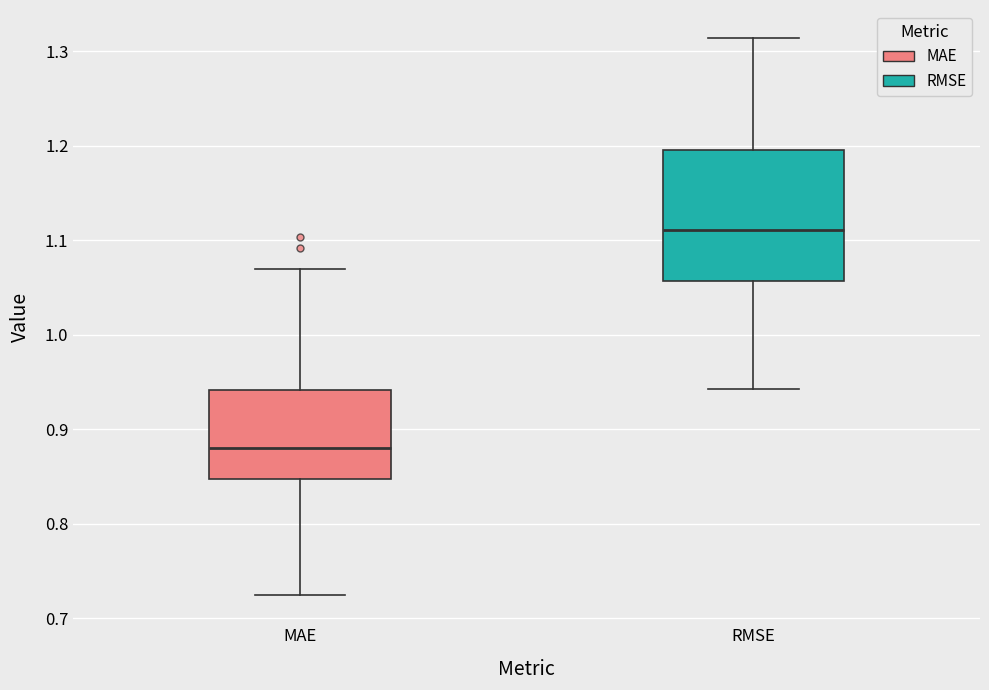

Comparing the boxes themselves (not the whiskers), which one is the tallest?

RMSE